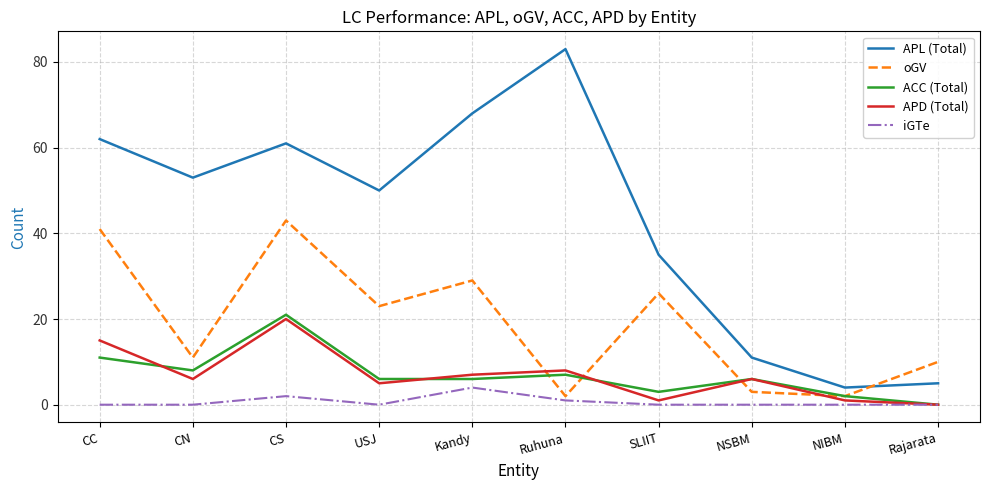

Rank the series by their maximum value, from lowest to highest.

iGTe, APD (Total), ACC (Total), oGV, APL (Total)